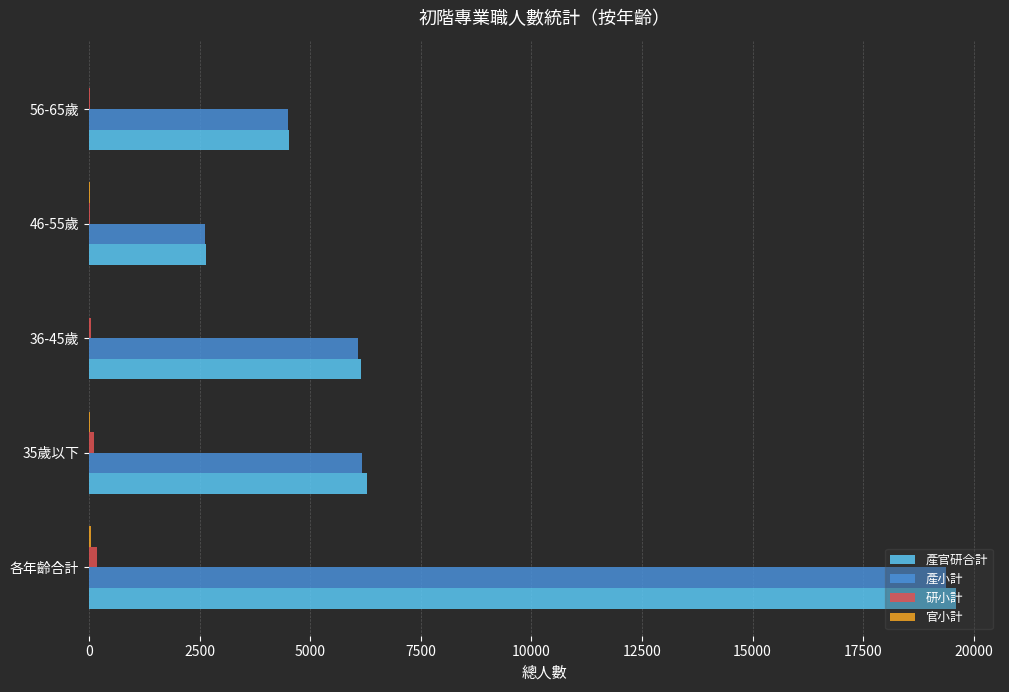

What is the greatest value displayed?

19595